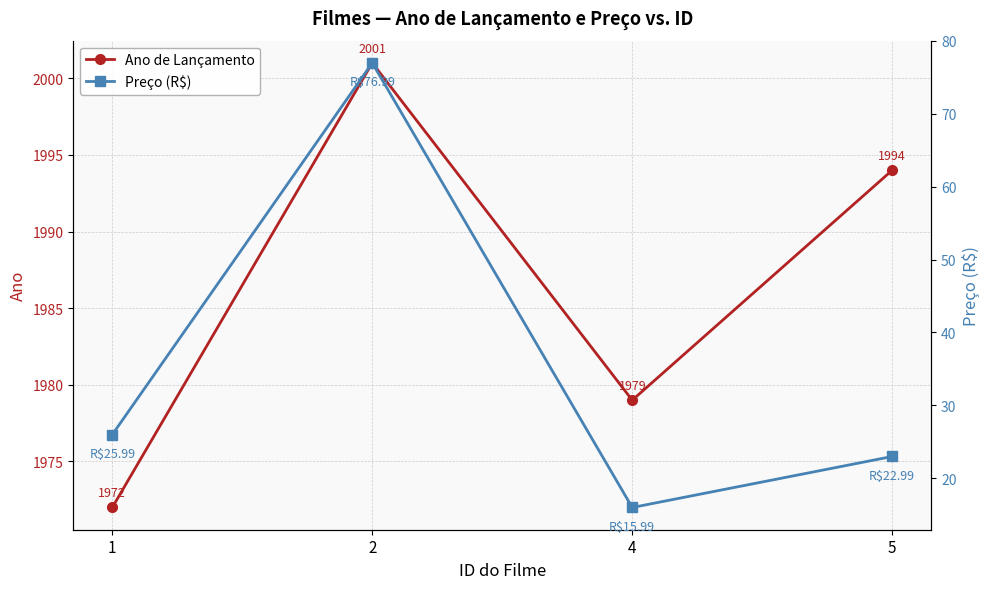

What value does the Preço (R$) series have at 4?

16.0